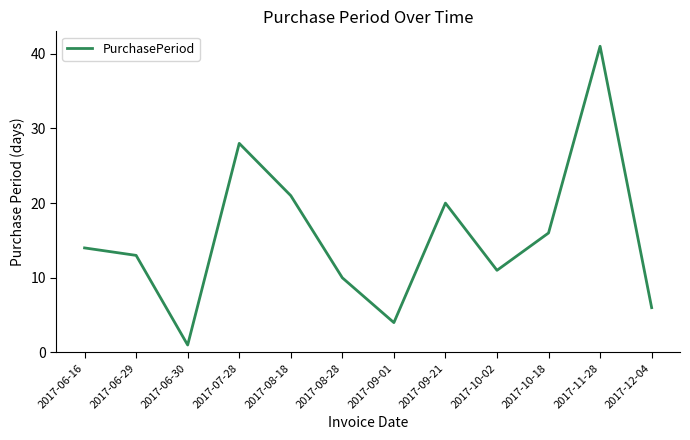

Reading left to right, list all the values displayed in this chart.

14	13	1	28	21	10	4	20	11	16	41	6